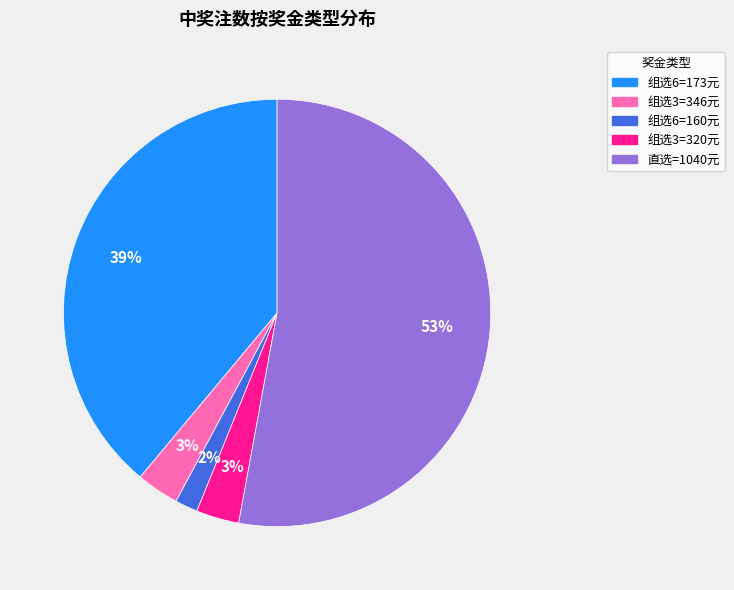

Does any single category account for the majority?

Yes